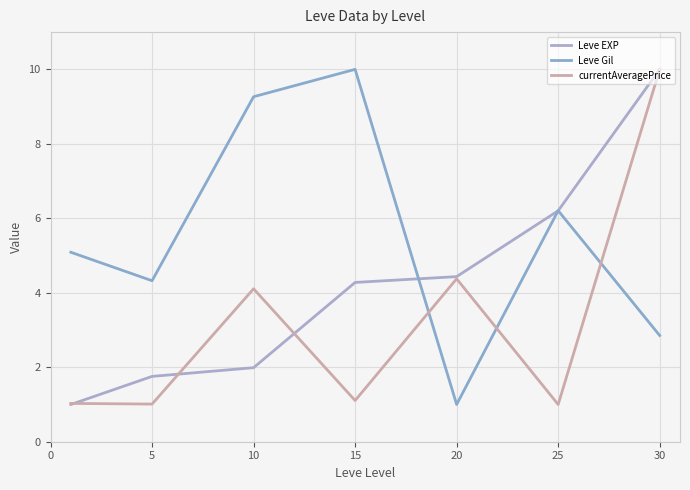

True or false: Leve EXP and currentAveragePrice cross at least once.

True